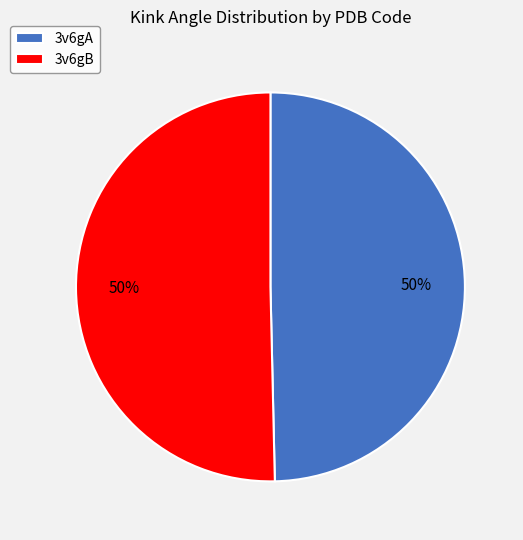

To the nearest percent, what is the average slice percentage?

50%